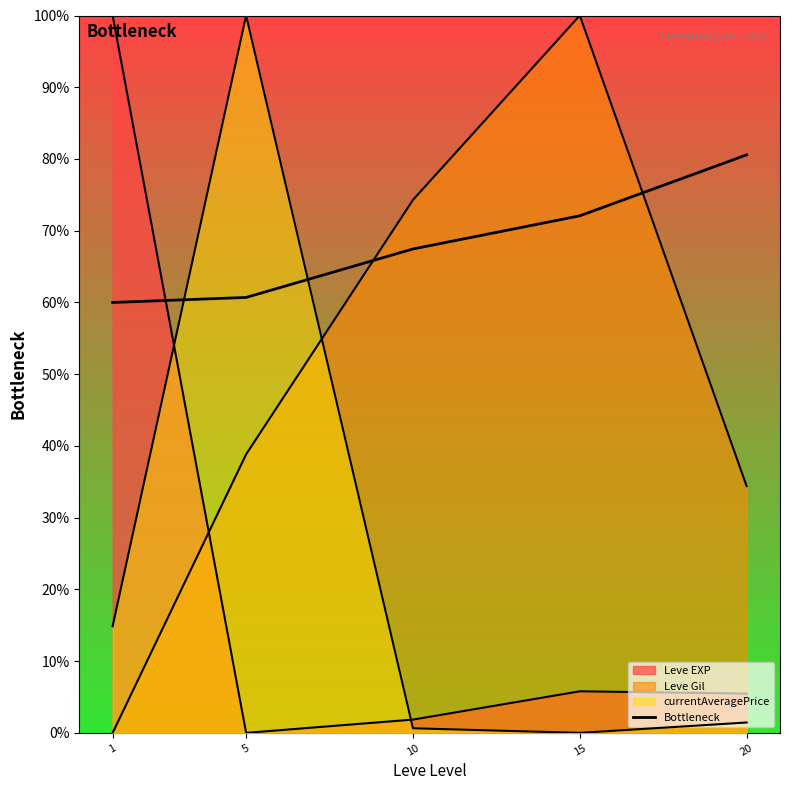

Rank the categories by value from lowest to highest.

1, 5, 10, 15, 20